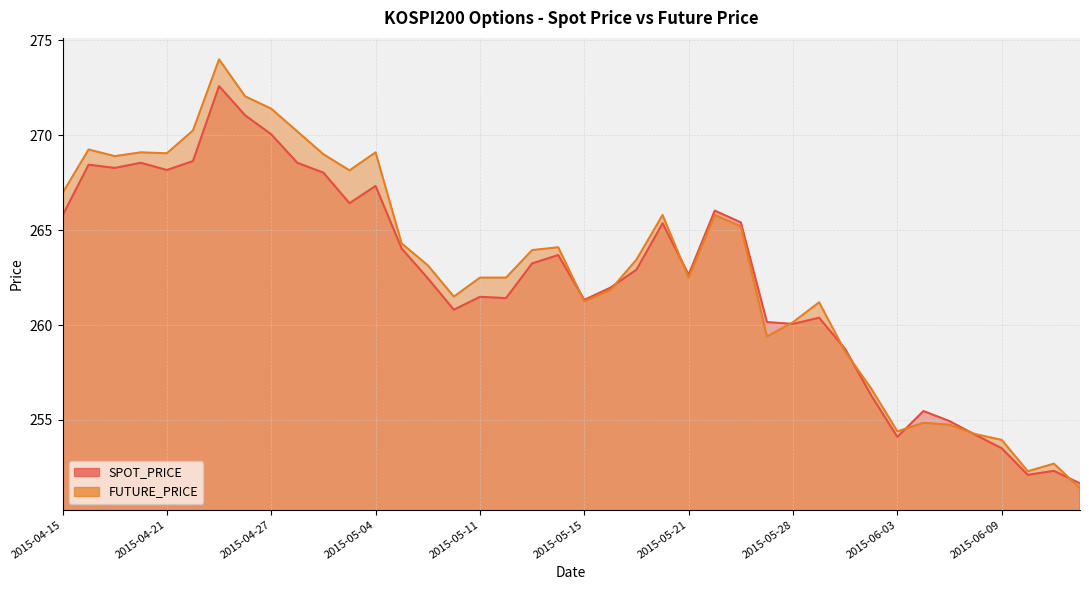

Is the value of SPOT_PRICE at 2015-05-14 greater than the value of FUTURE_PRICE at 2015-06-11?

Yes